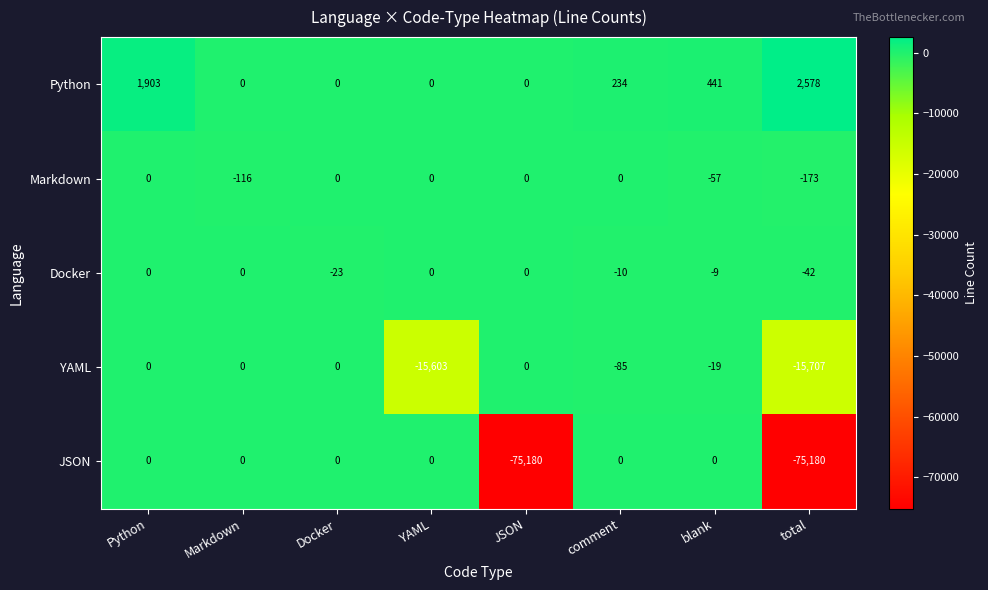

What is the difference between the YAML values at YAML and Markdown?

15603